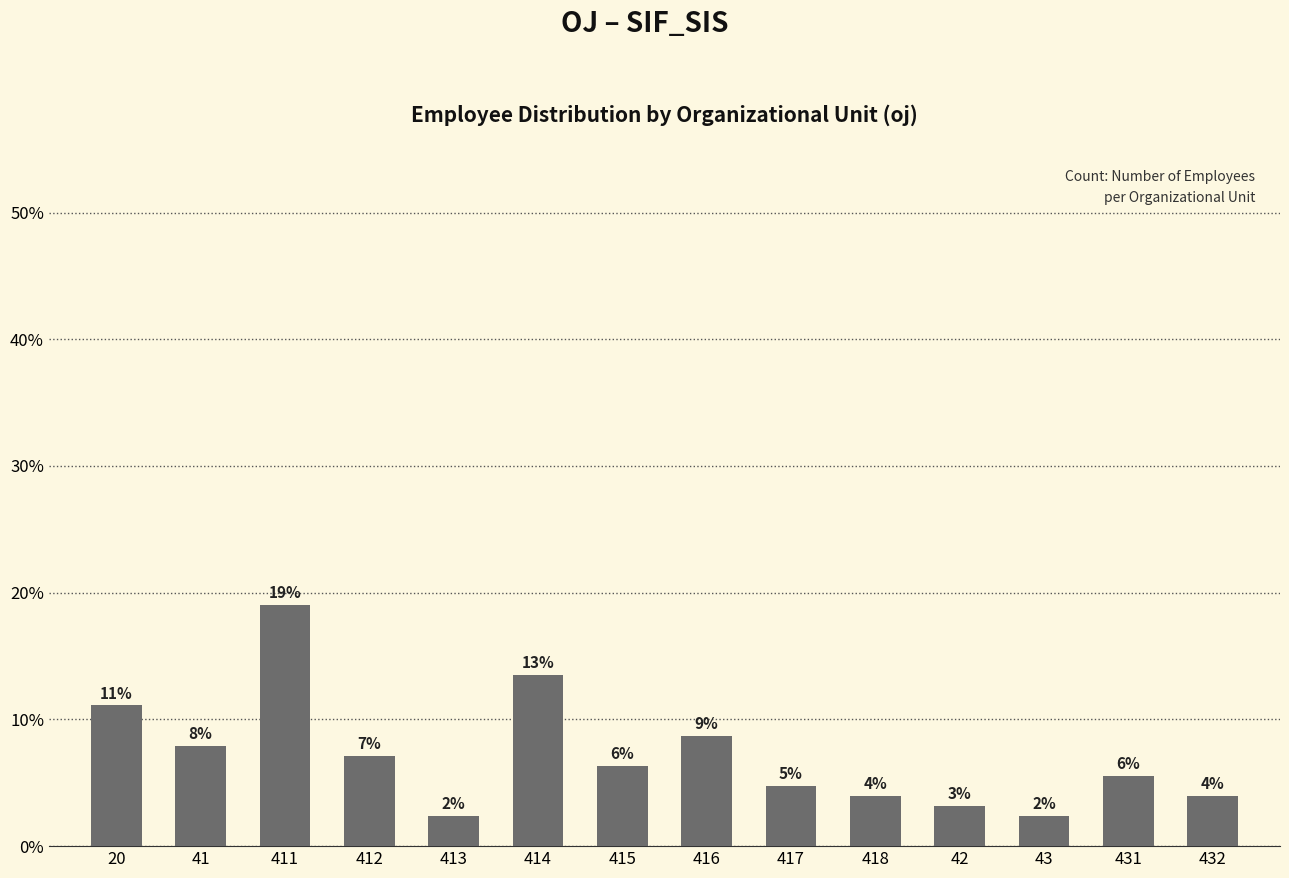

How many bars are there in total?

14